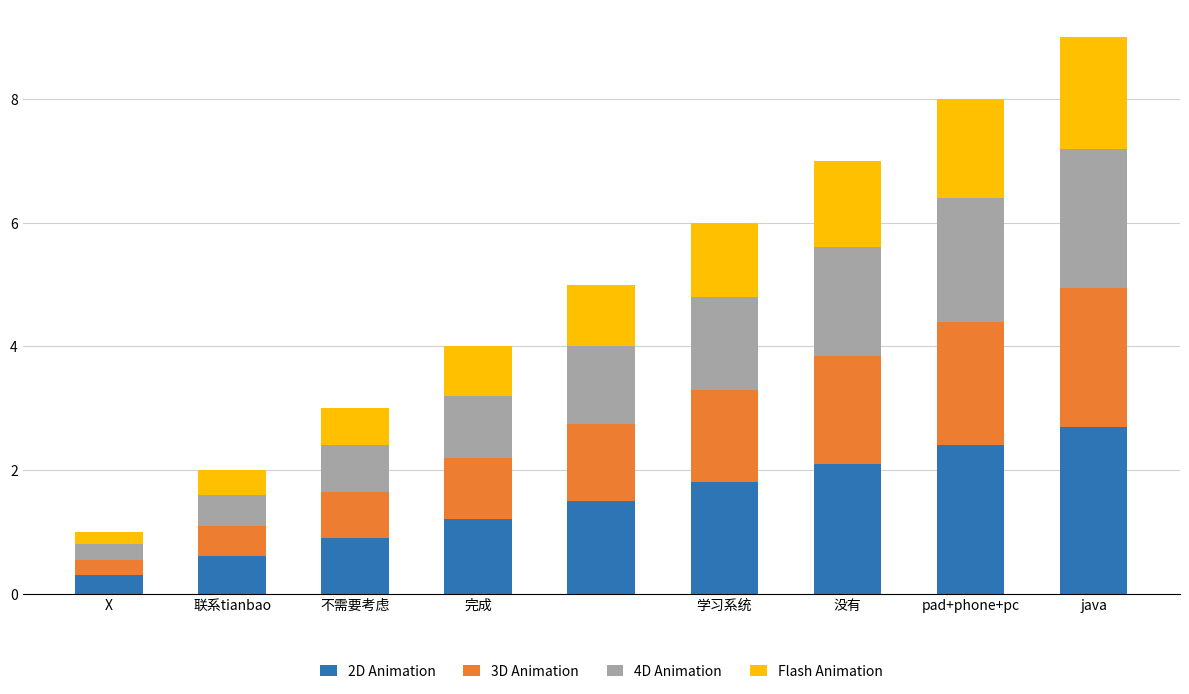

What is the maximum value for 2D Animation?

2.7